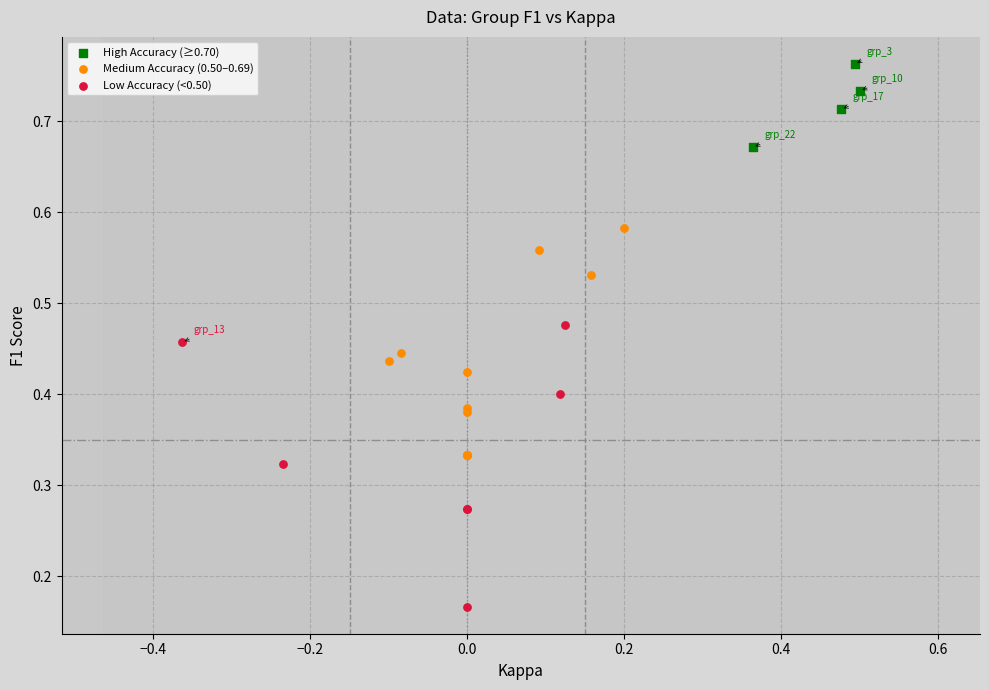

Which series has the largest Y range (max minus min)?

Low Accuracy (<0.50)